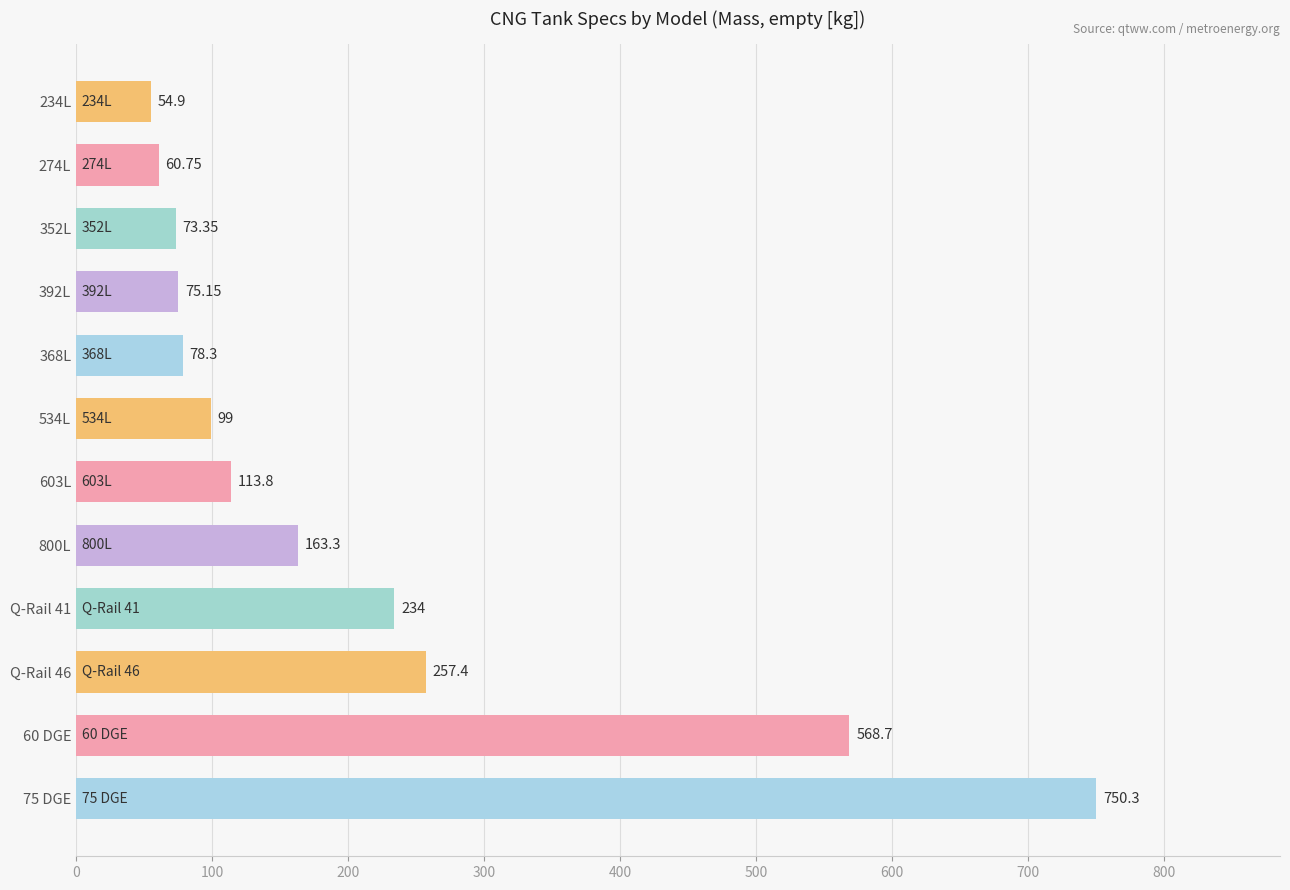

Rank the categories by value from lowest to highest.

234L, 274L, 352L, 392L, 368L, 534L, 603L, 800L, Q-Rail 41, Q-Rail 46, 60 DGE, 75 DGE